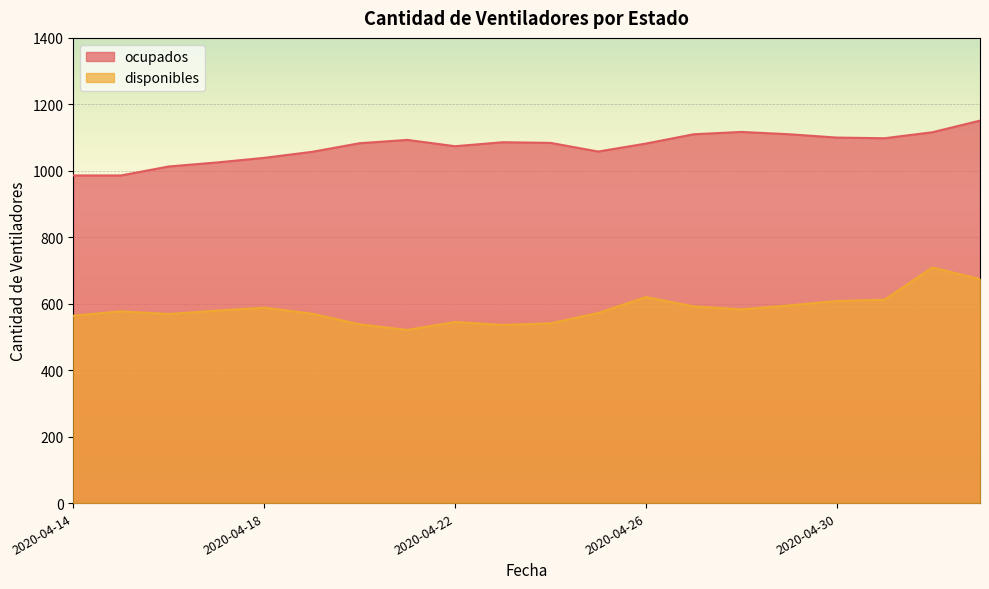

Rank the series by their average value, from lowest to highest.

disponibles, ocupados